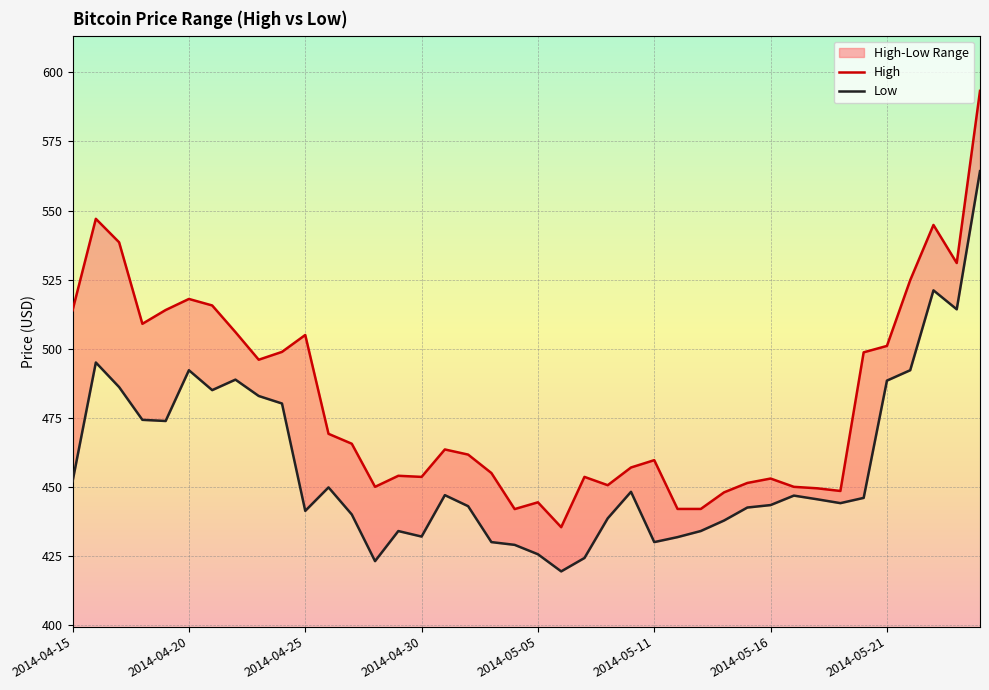

What is the value of the Low point at the 14th from the left?

423.1